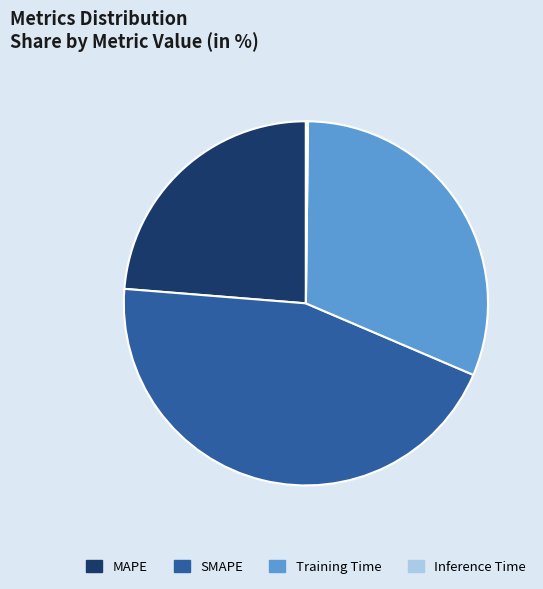

What is the ratio of the value at MAPE to the value at SMAPE?

0.5